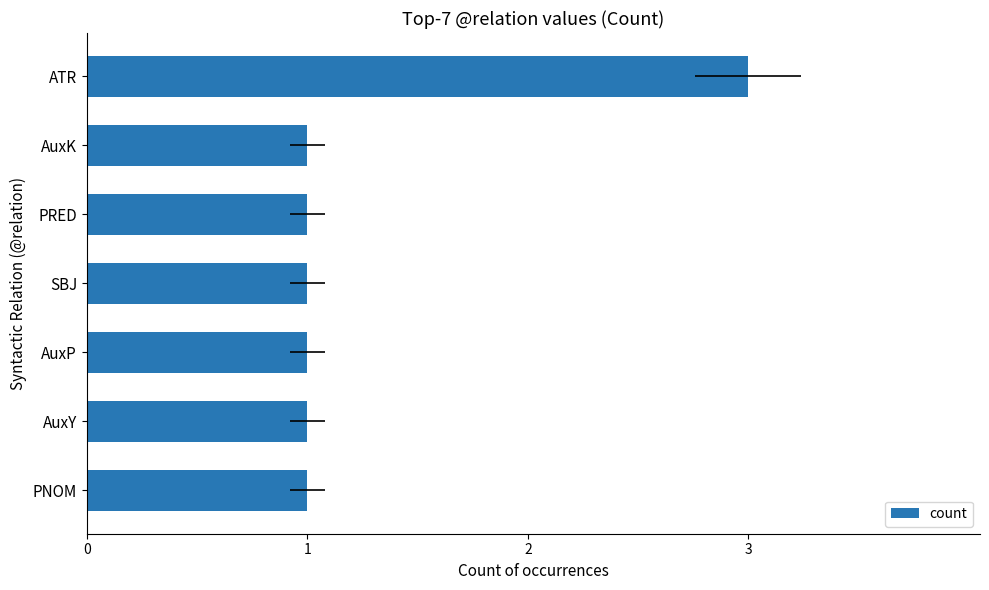

Is it true that the value at PNOM is 1?

True